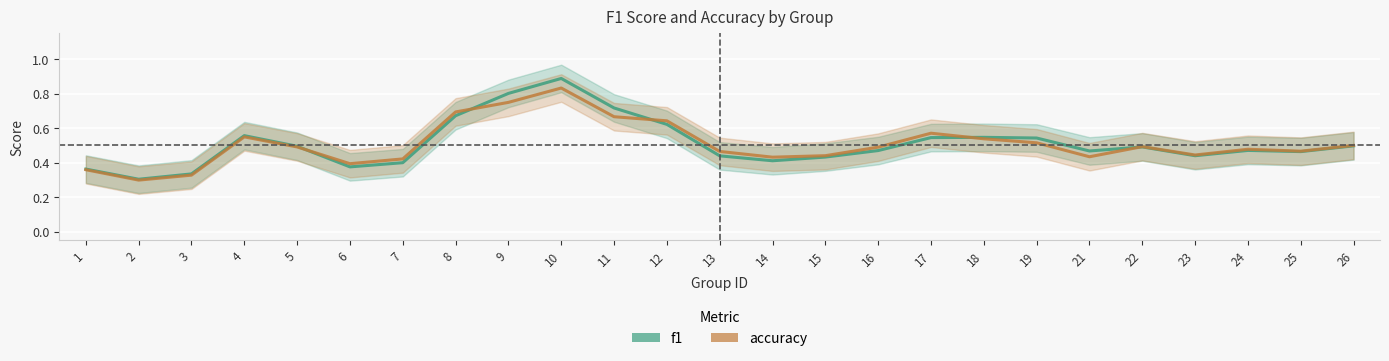

Rank the series by their maximum value, from lowest to highest.

accuracy, f1